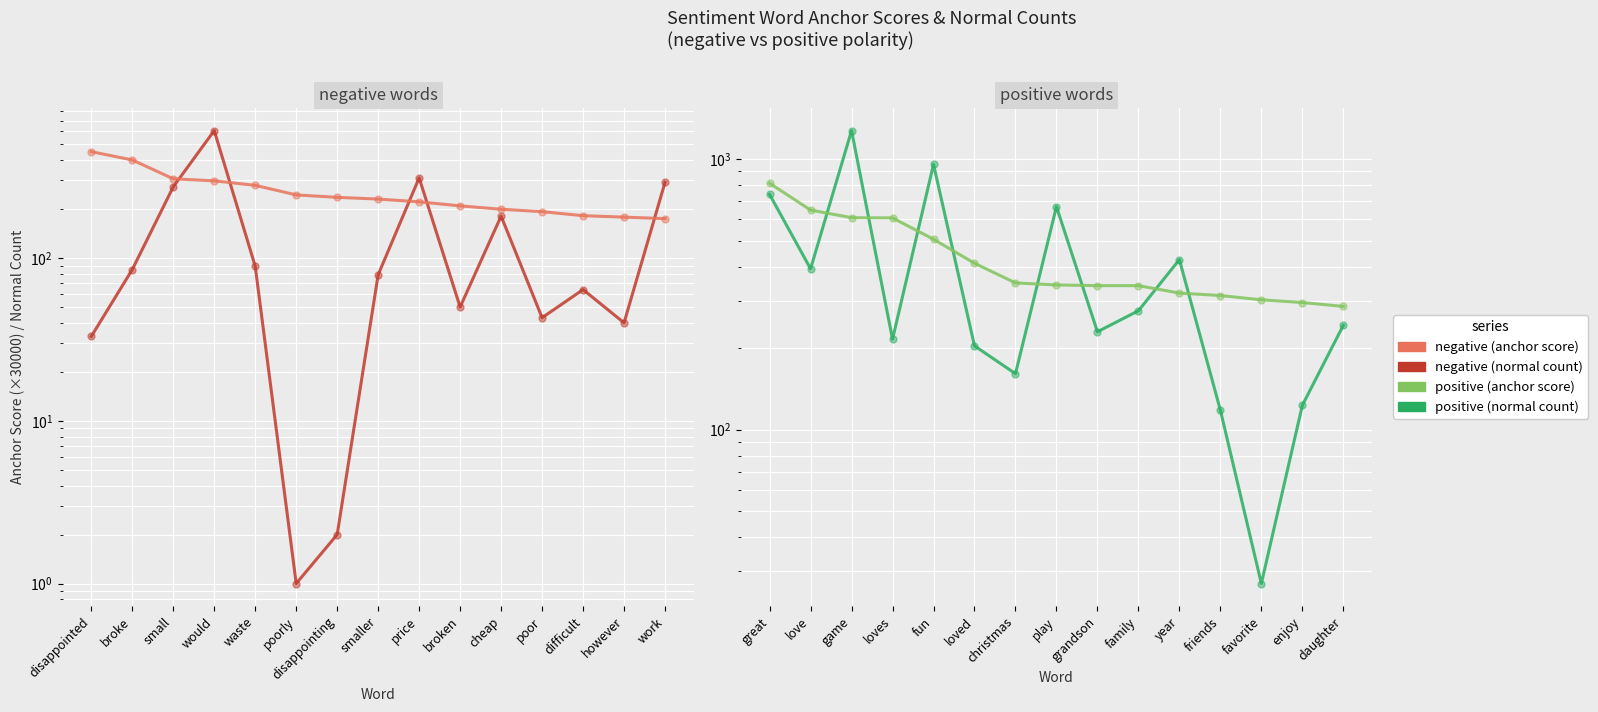

Which series contains the lowest Y value?

negative (normal count)